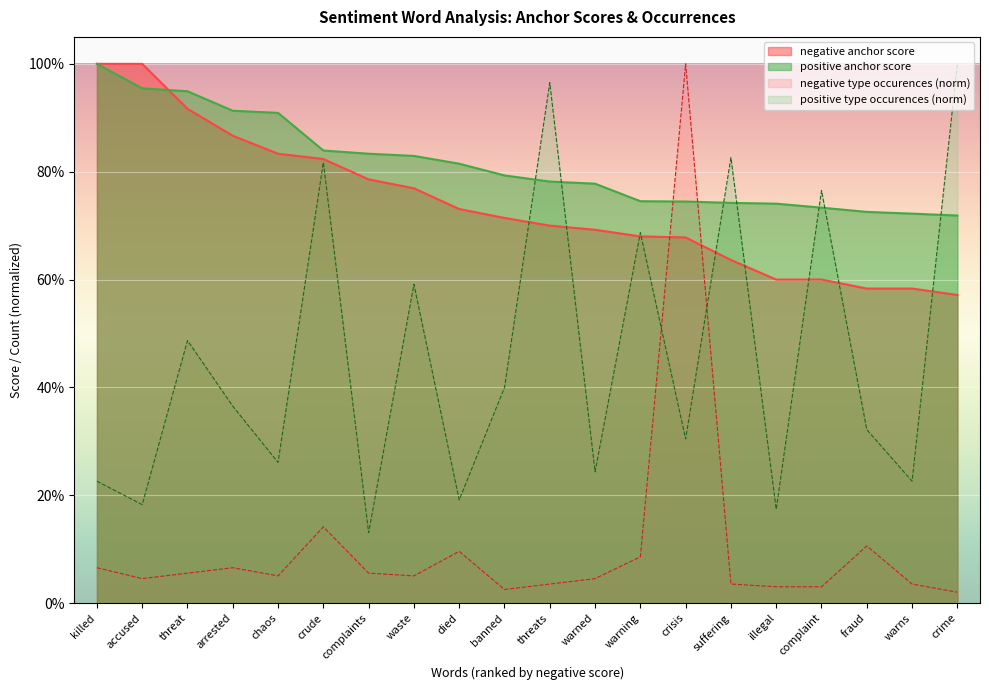

What are all the series names shown in the legend?

negative anchor score, positive anchor score, negative type occurences (norm), positive type occurences (norm)